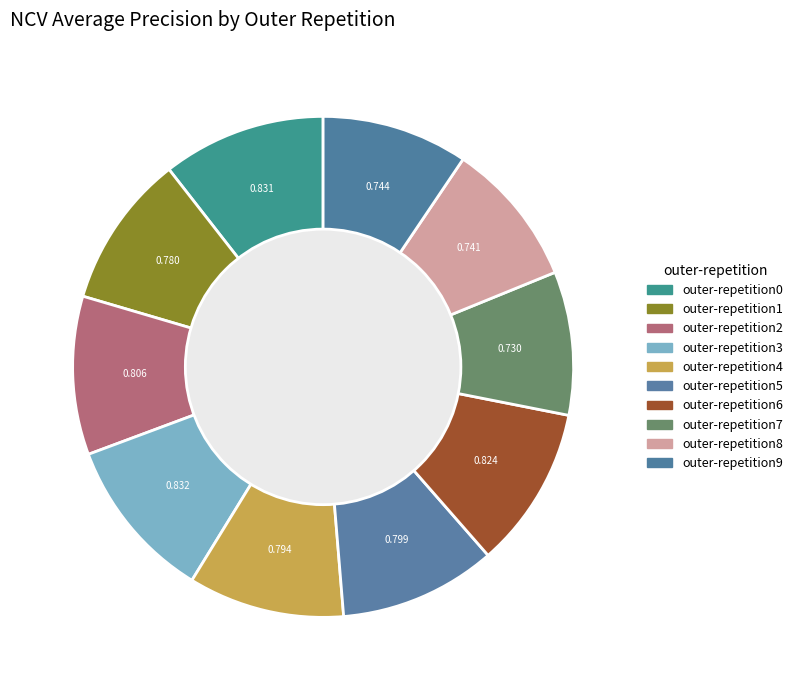

Combined, what portion of the pie is outer-repetition0 and outer-repetition7?

19.8%